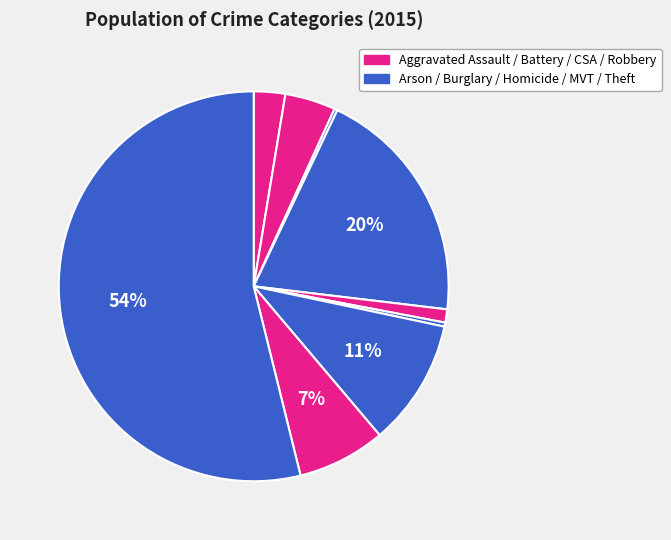

How many segments does this pie chart have?

9